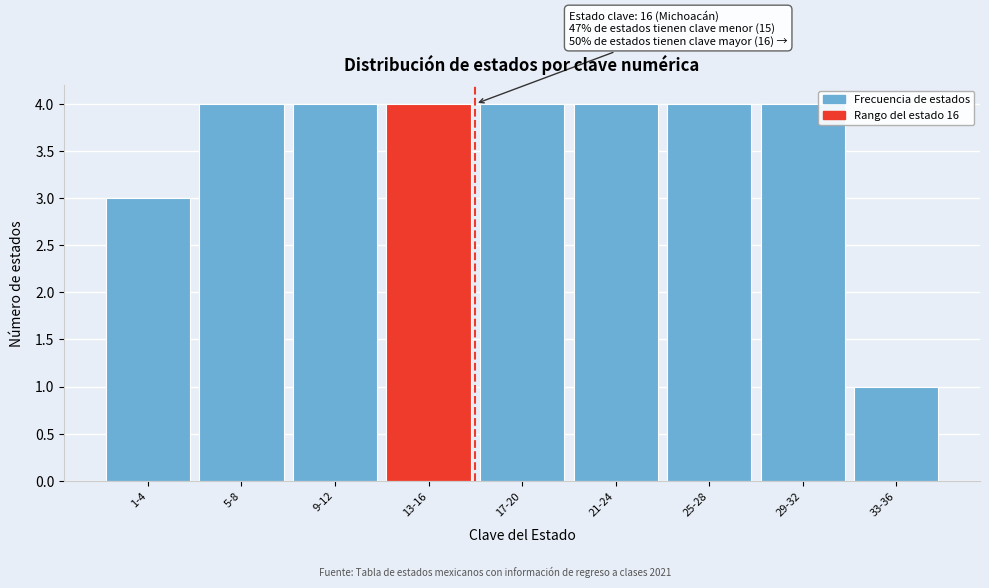

Reading left to right, list all the values displayed in this chart.

1-4=3	5-8=4	9-12=4	13-16=4	17-20=4	21-24=4	25-28=4	29-32=4	33-36=1